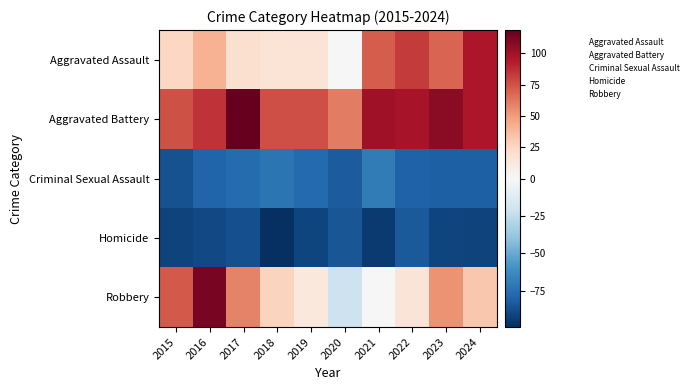

Which label corresponds to the smallest value in the chart?

2018